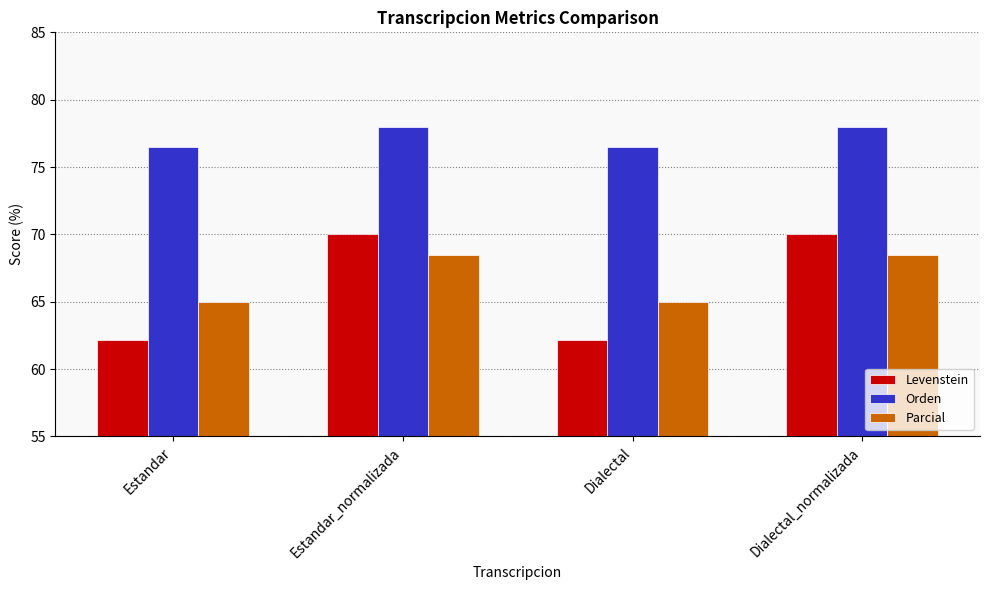

What is the greatest value displayed?

78.0